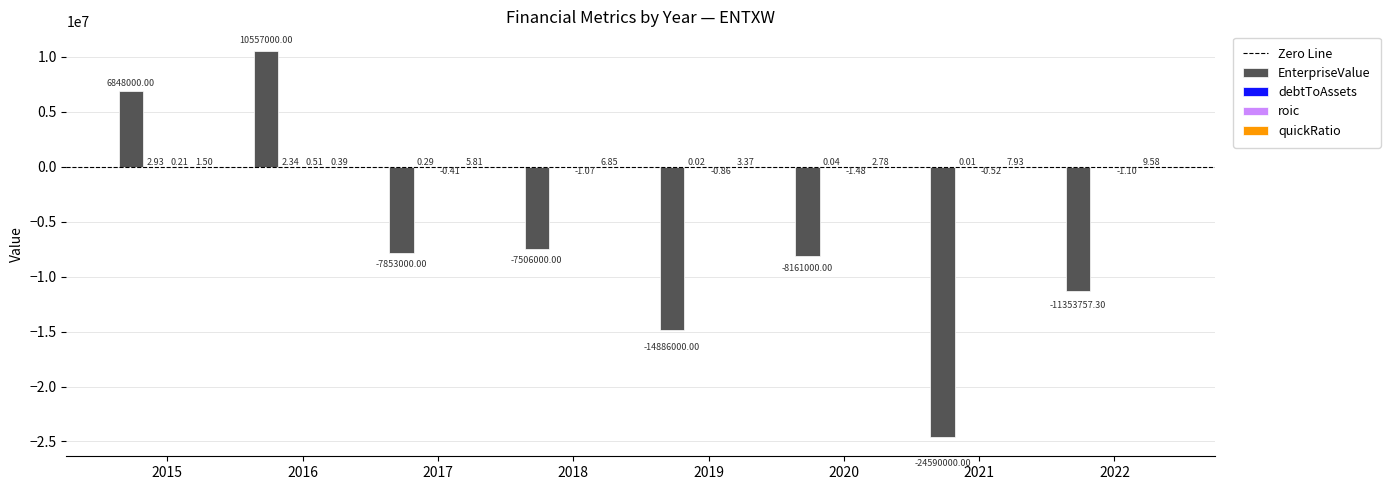

Between 2017 and 2018, which series saw the biggest shift?

EnterpriseValue